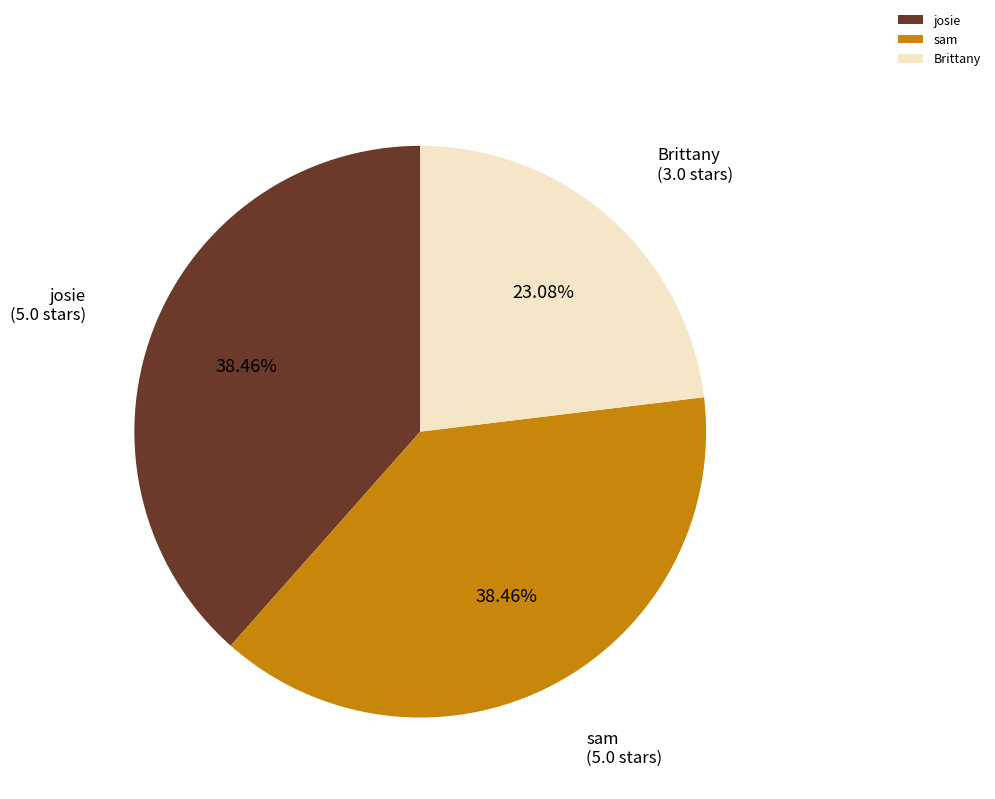

Which category has the smallest portion of the pie?

Brittany